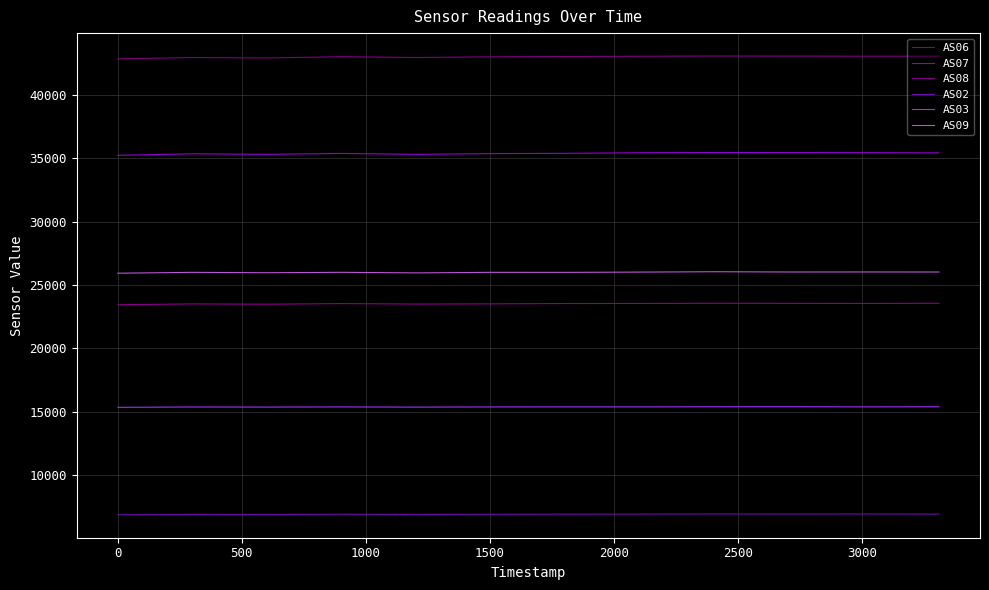

Which series has the largest total across all categories?

AS08